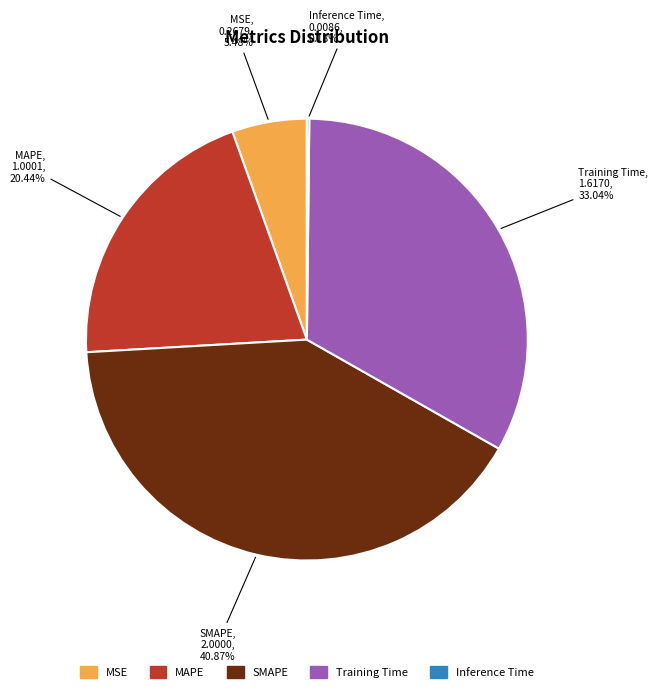

Approximately how many times larger is the value at SMAPE compared to MAPE?

2.0